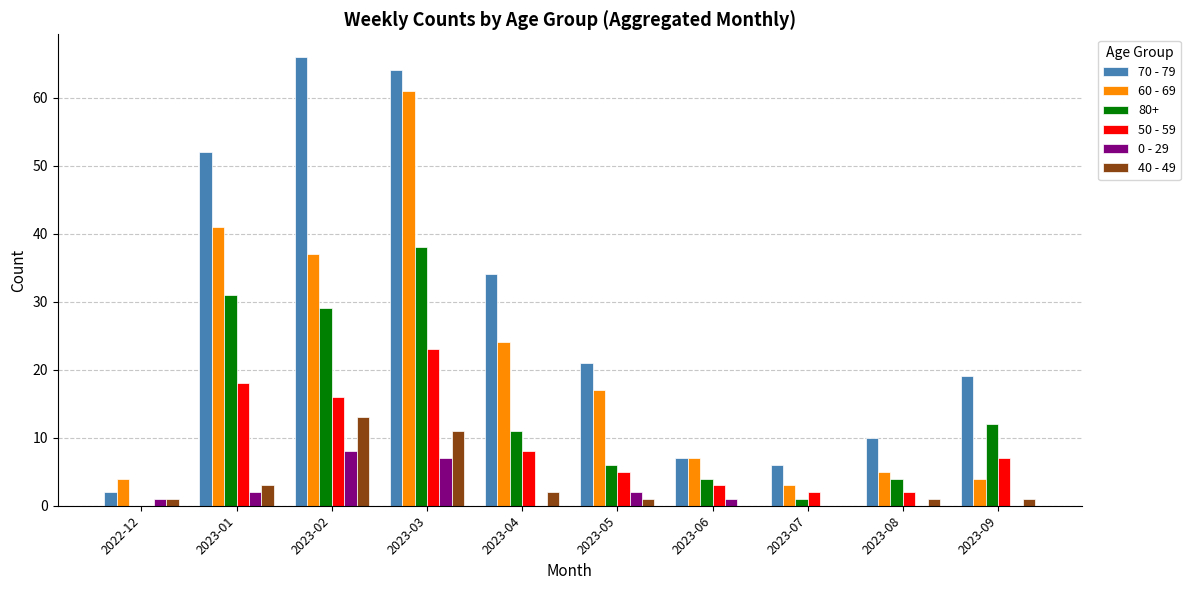

Which series changed the most between 2023-04 and 2023-09?

60 - 69